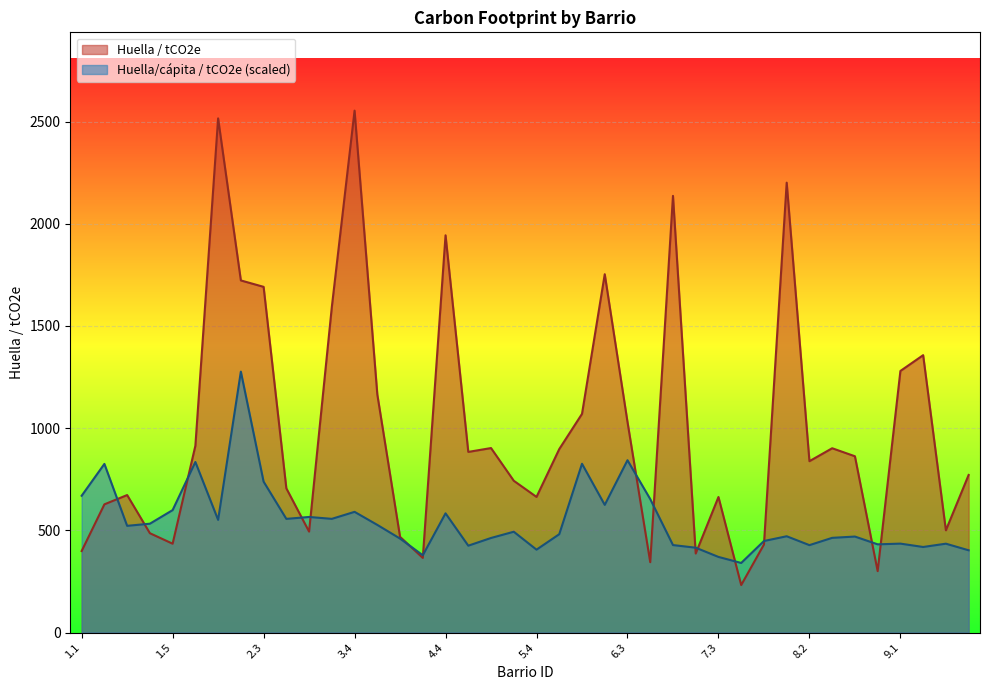

What is the spread (max minus min) of values at 9.2?

938.3